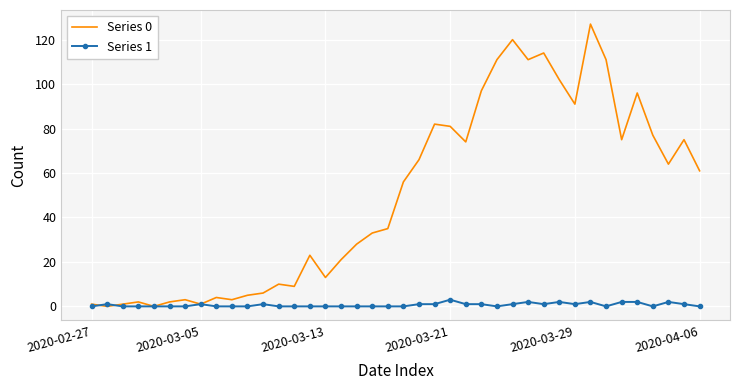

List the series in order of their peak value, highest first.

Series 0, Series 1